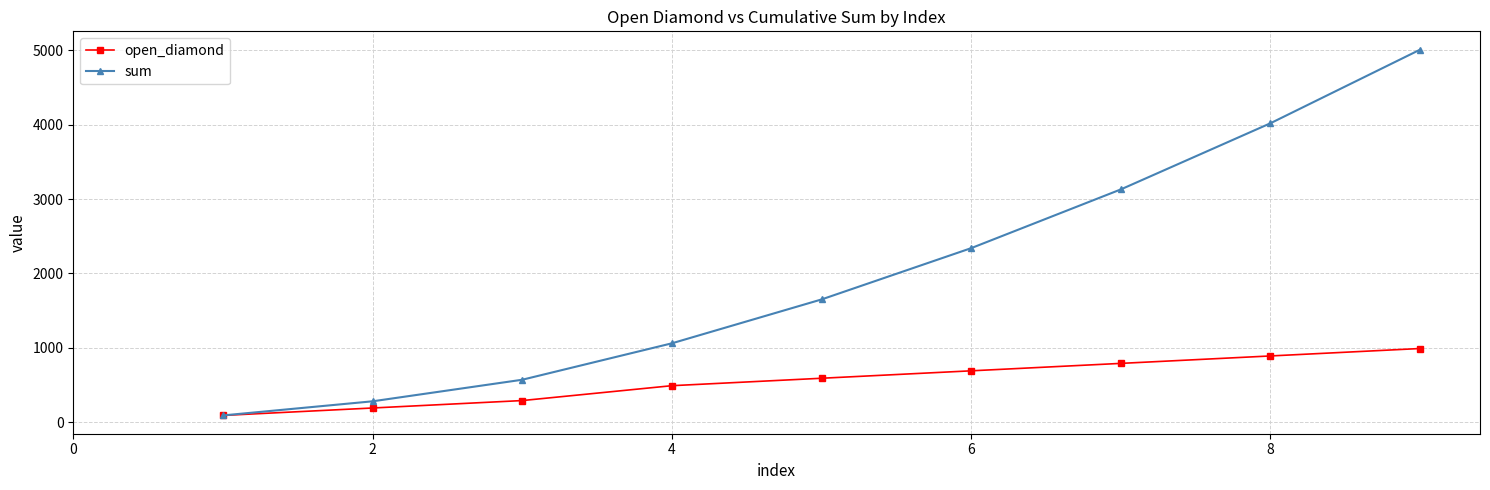

Which series has the widest spread of values?

sum